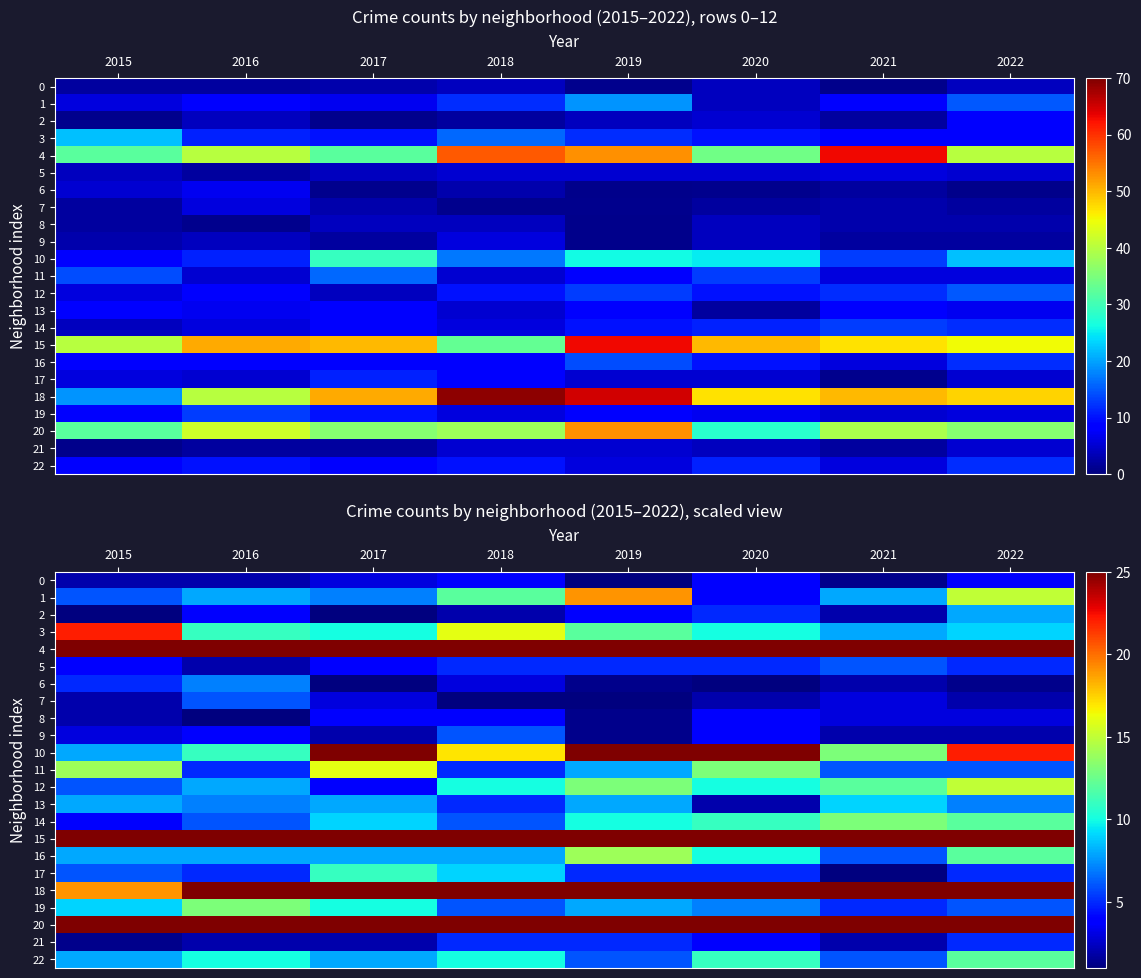

What is the difference between the highest and lowest values at 2018?

68.0